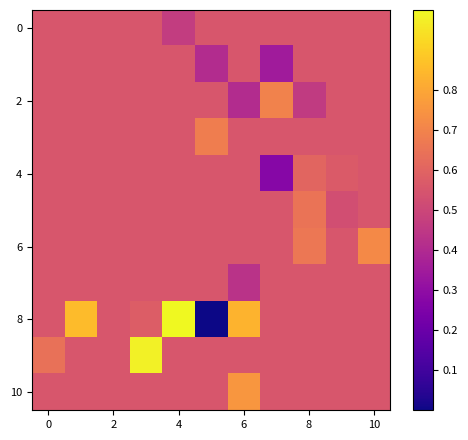

What is the greatest value displayed?

1.0